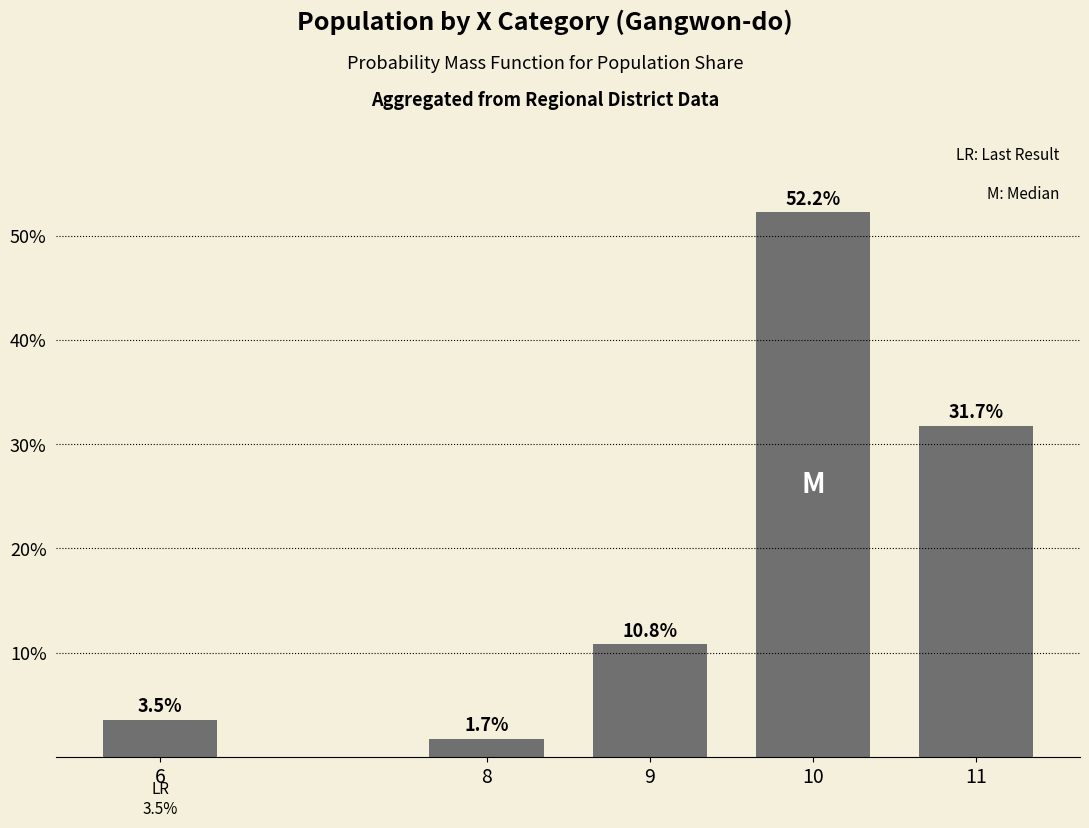

Reading left to right, list all the values displayed in this chart.

3.5	1.7	10.8	52.2	31.7